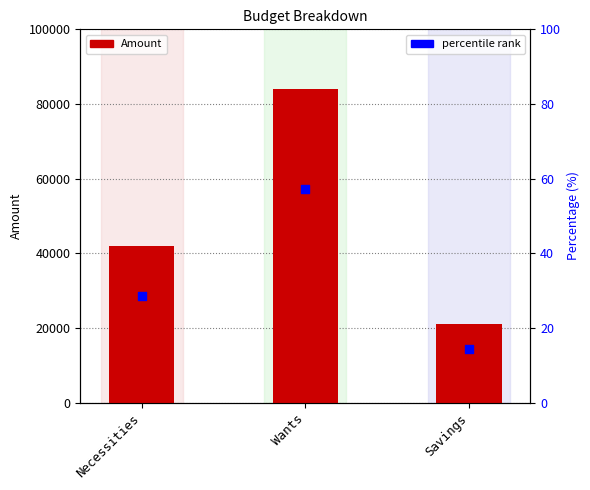

At how many categories does at least one series exceed 12538?

3